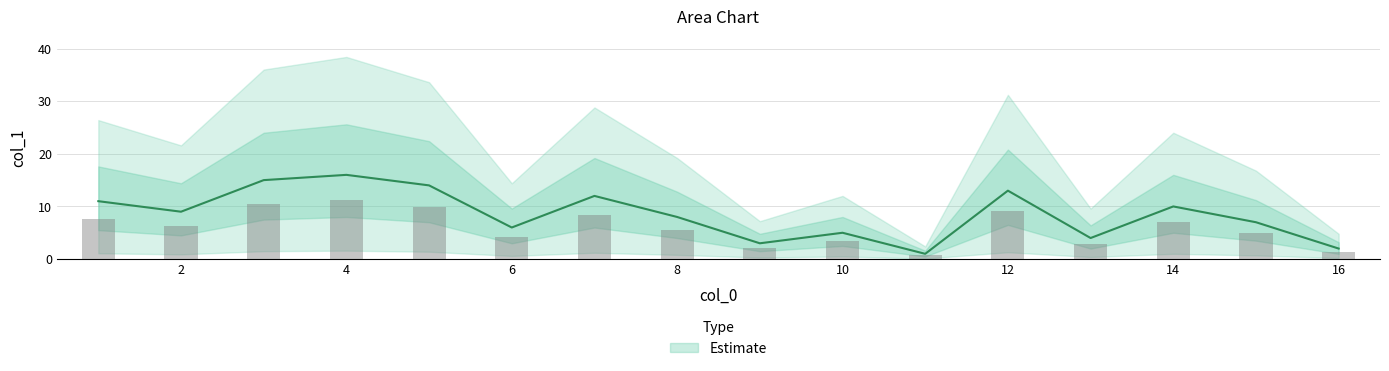

Reading right to left, what are all the values shown in this chart?

4=16	3=15	5=14	12=13	7=12	1=11	14=10	2=9	8=8	15=7	6=6	10=5	13=4	9=3	16=2	11=1